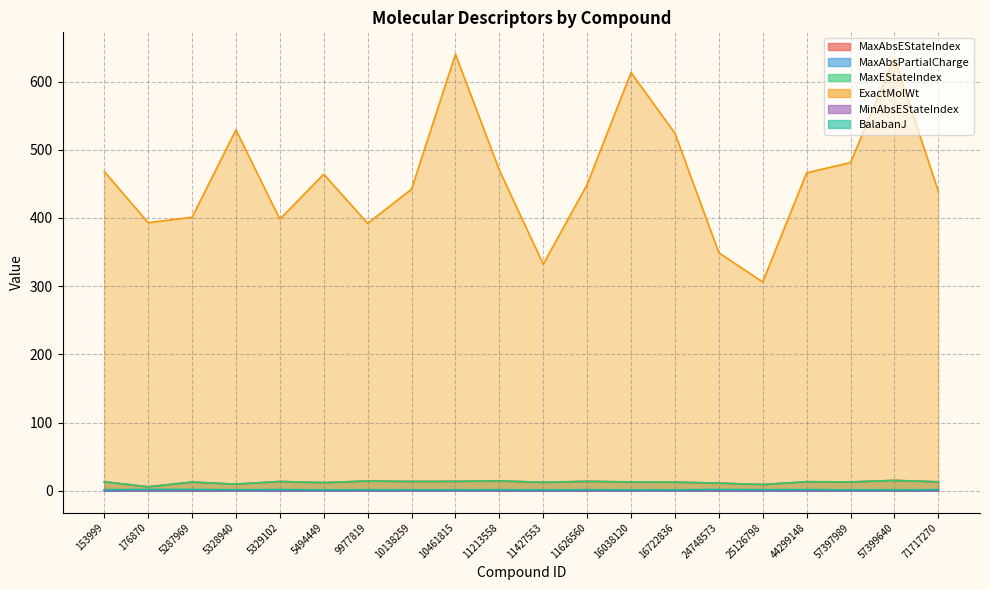

True or false: MaxAbsEStateIndex has a value of 5.9 at 176870.

True